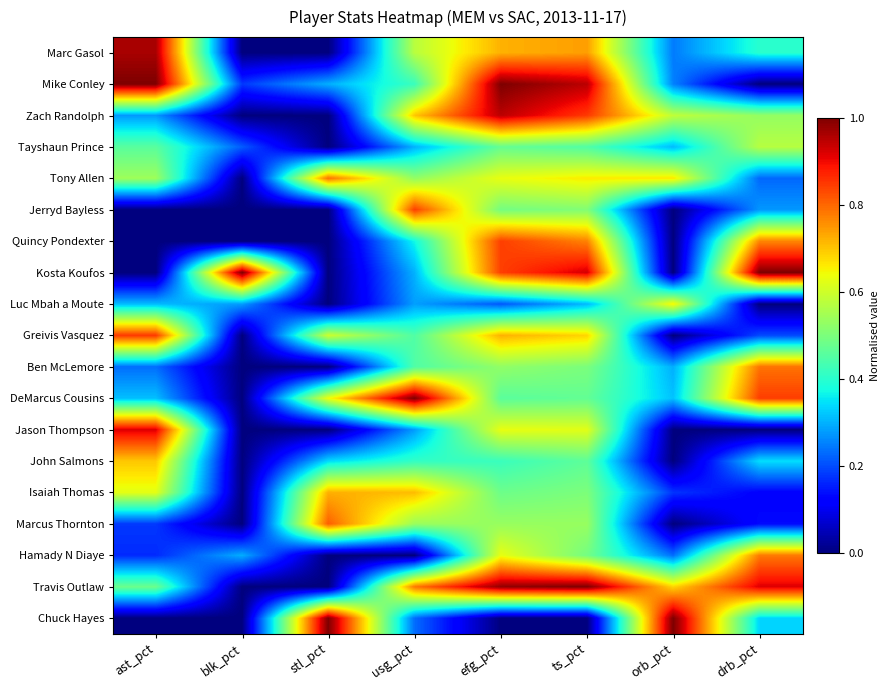

What is the total value across all series at orb_pct?

5.4